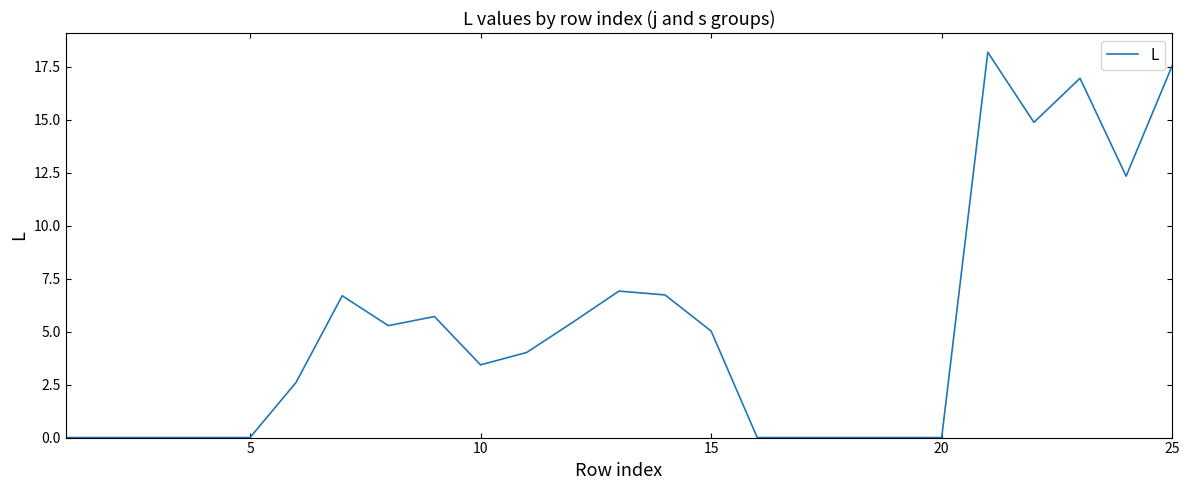

What is the difference between the maximum and minimum values?

18.2